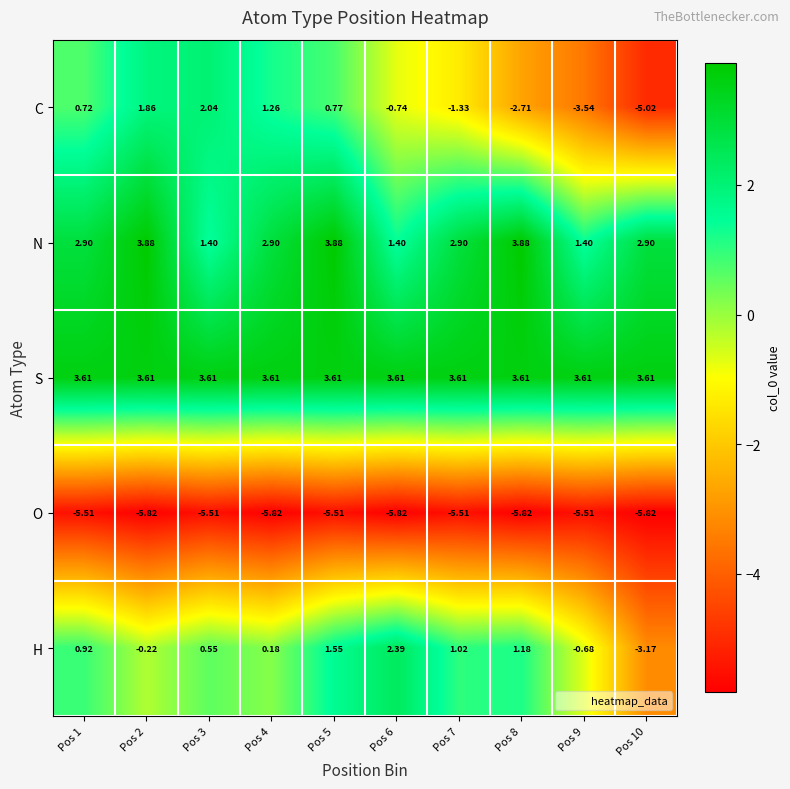

Which series has the largest range (max minus min)?

C